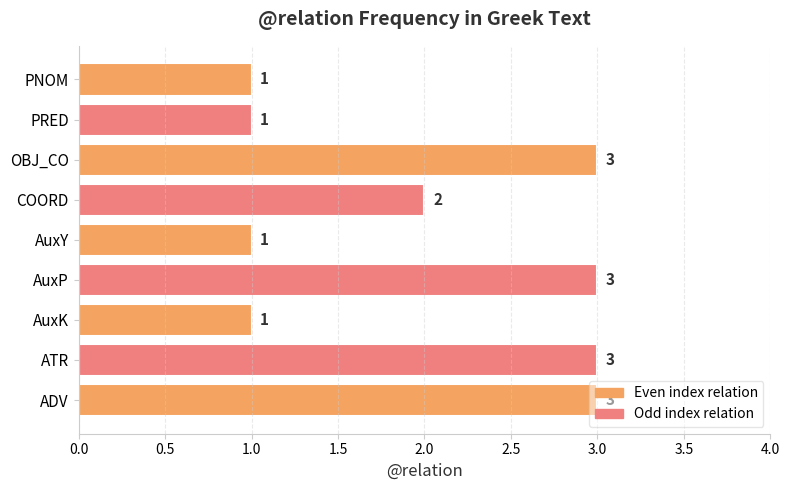

What is the sum of all values?

18